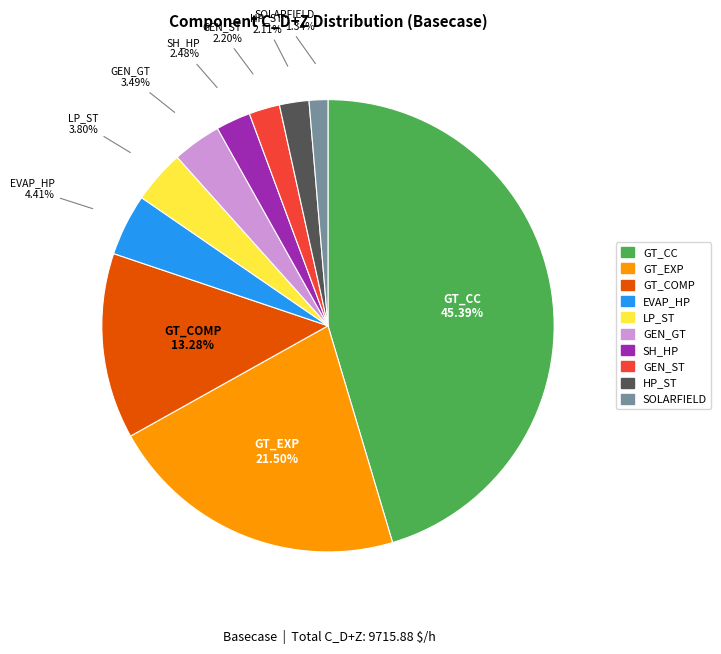

Which category has the biggest portion of the pie?

GT_CC